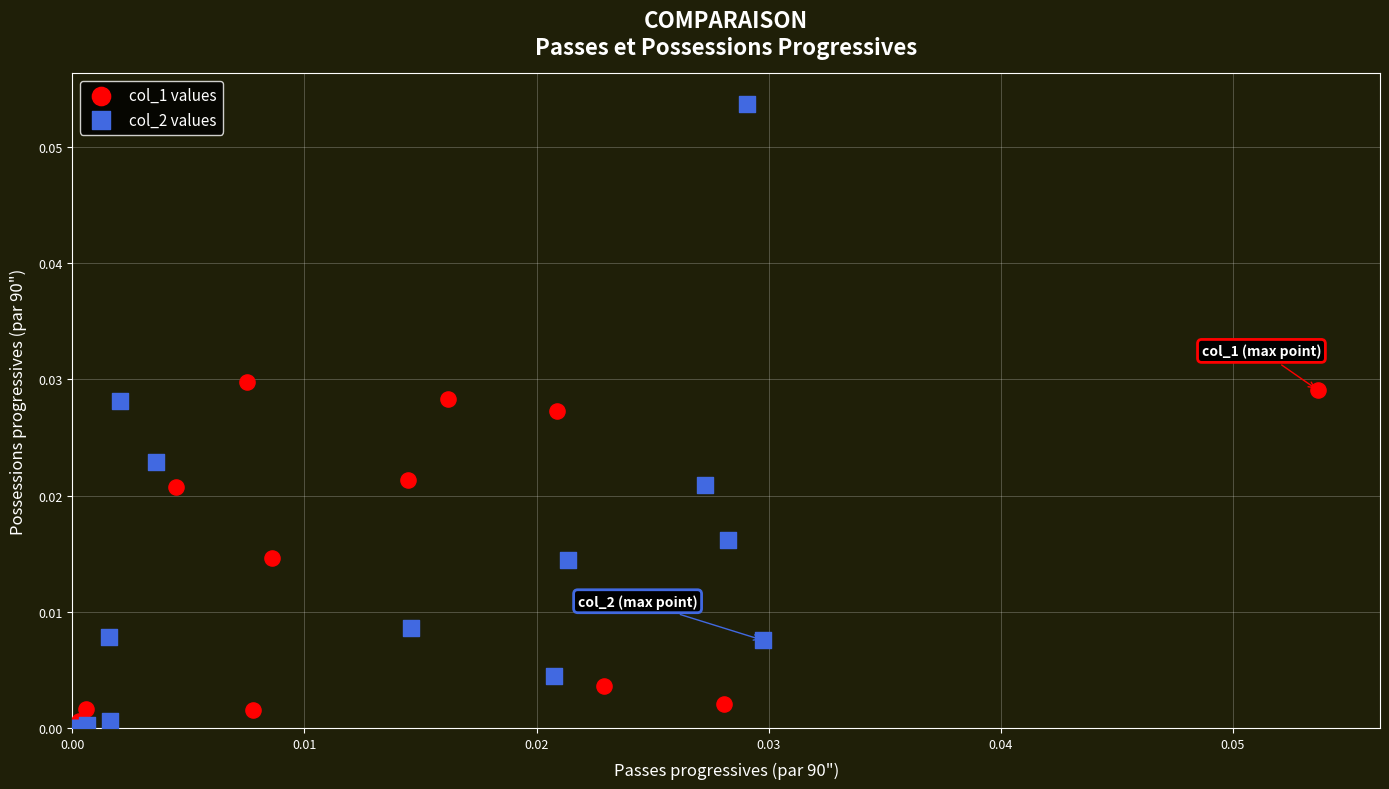

Which series reaches the maximum Y coordinate?

col_2 values